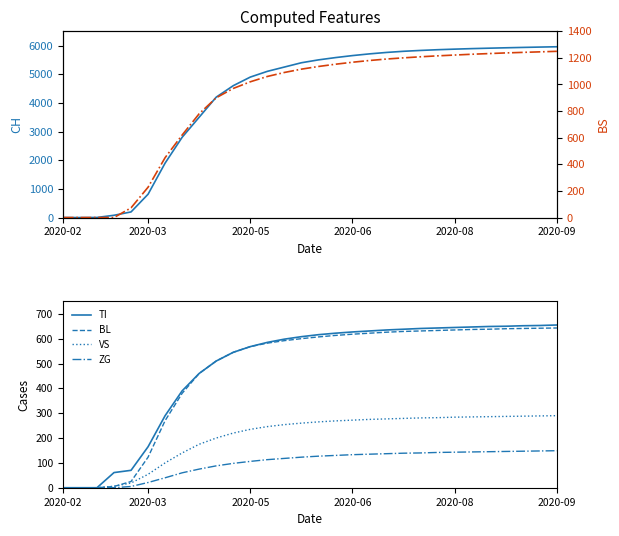

What is the value of the VS point at the 24th from the left?

284